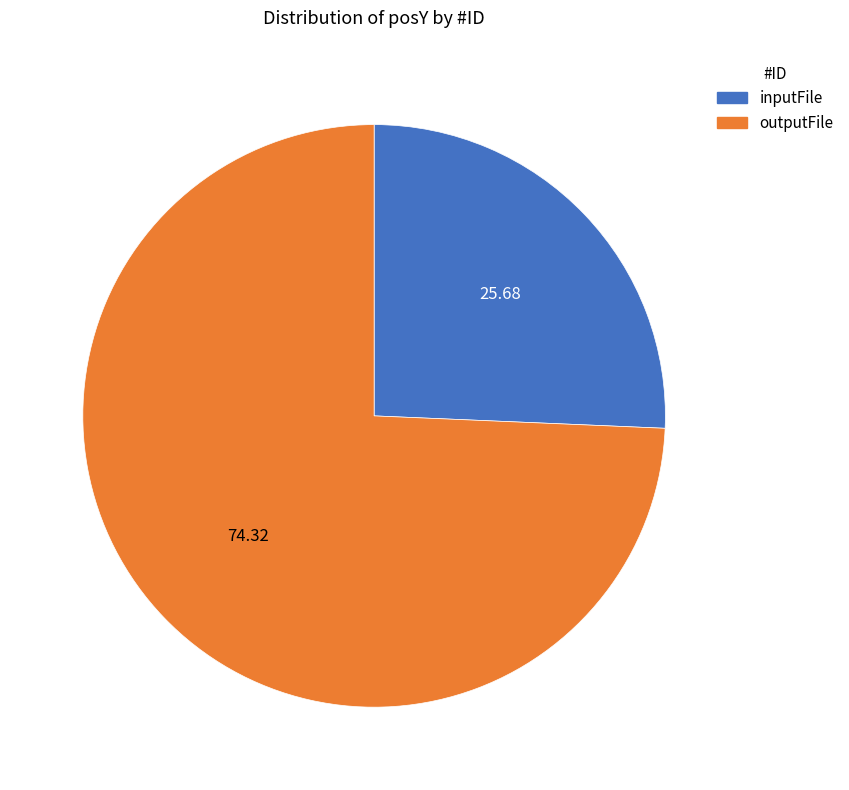

Combined, do inputFile and outputFile account for over 50%?

Yes